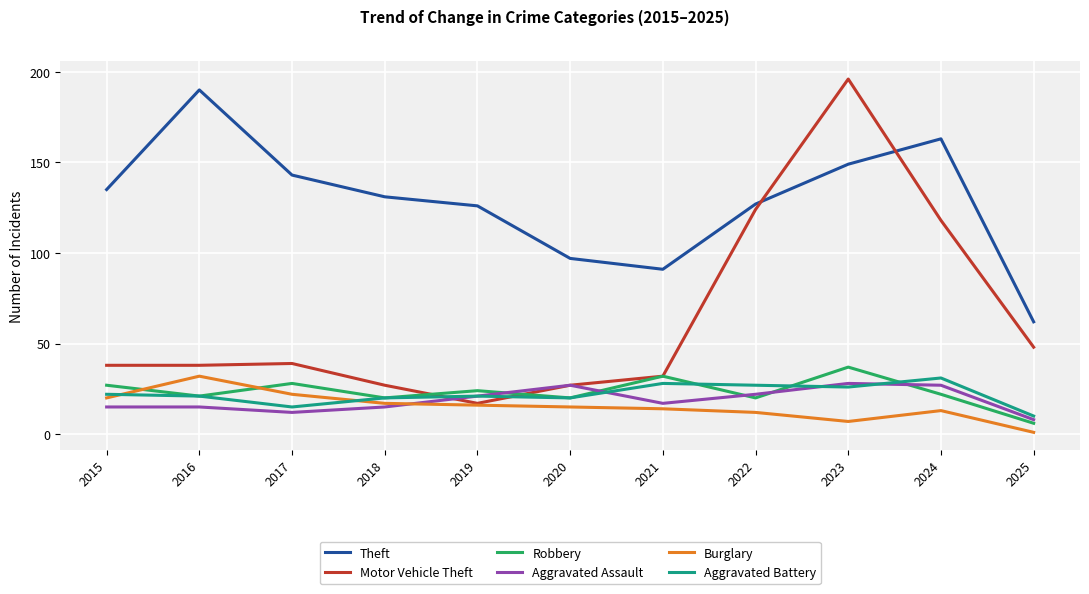

At how many categories does at least one series exceed 77?

10